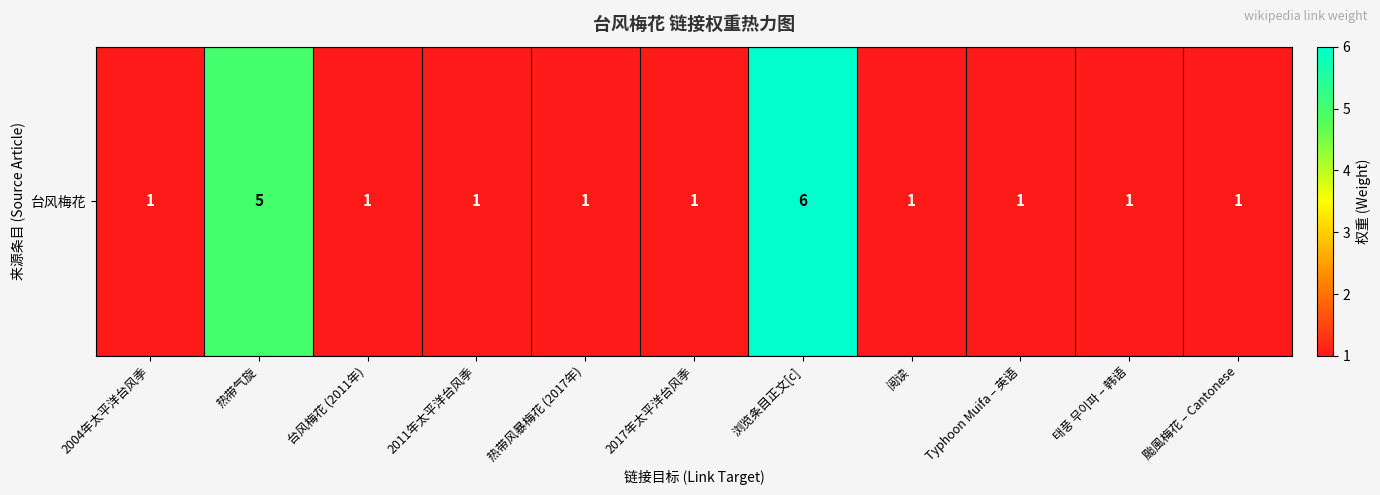

Approximately how many times larger is the value at 台风梅花 (2011年) compared to 阅读?

1.0